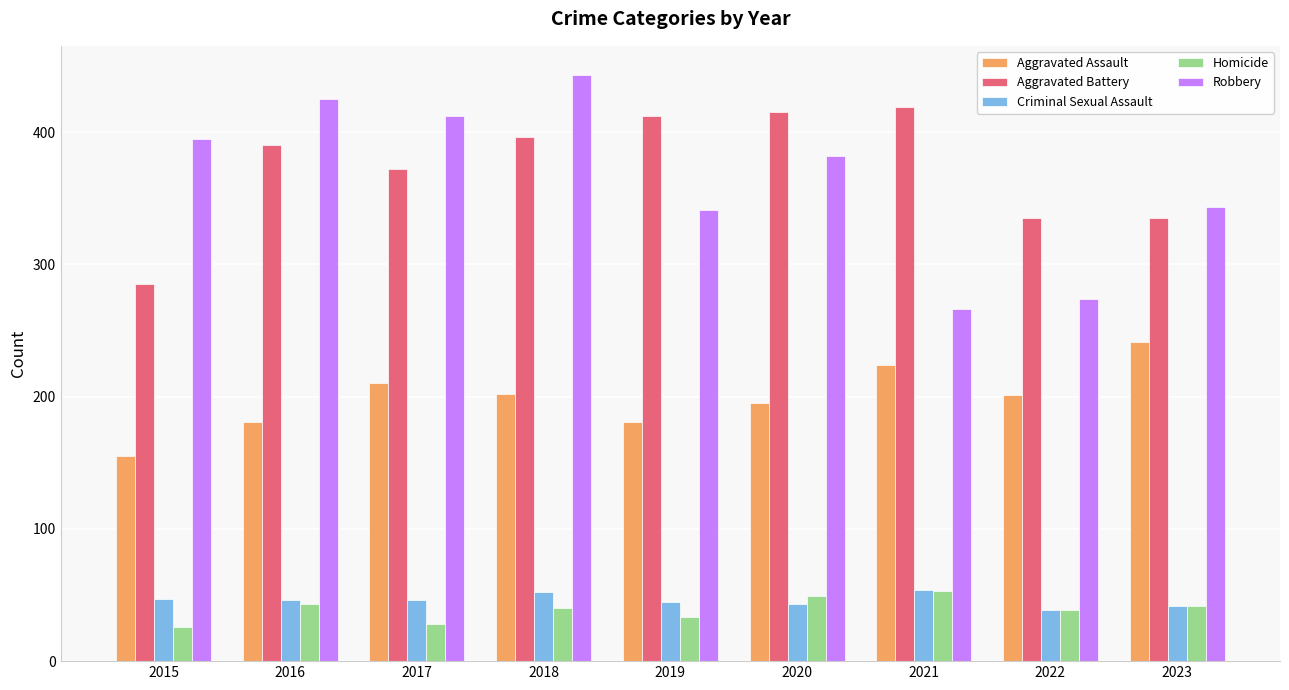

What is the difference between the second highest and second lowest values in the Robbery series?

151